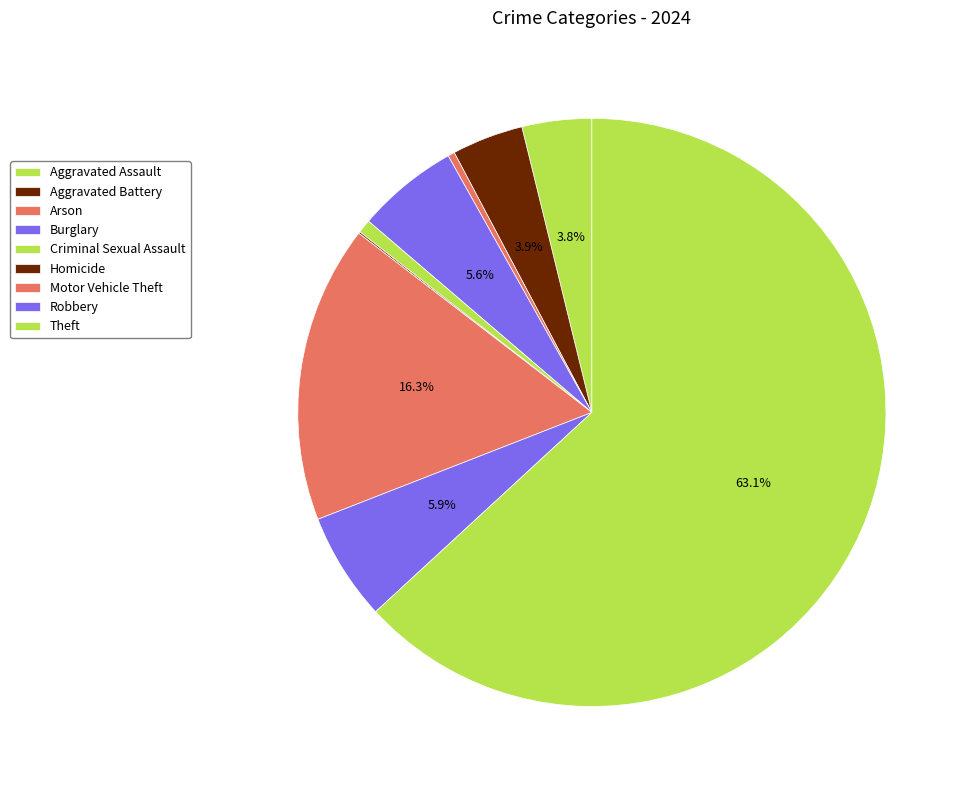

Between Motor Vehicle Theft and Robbery, which is larger?

Motor Vehicle Theft